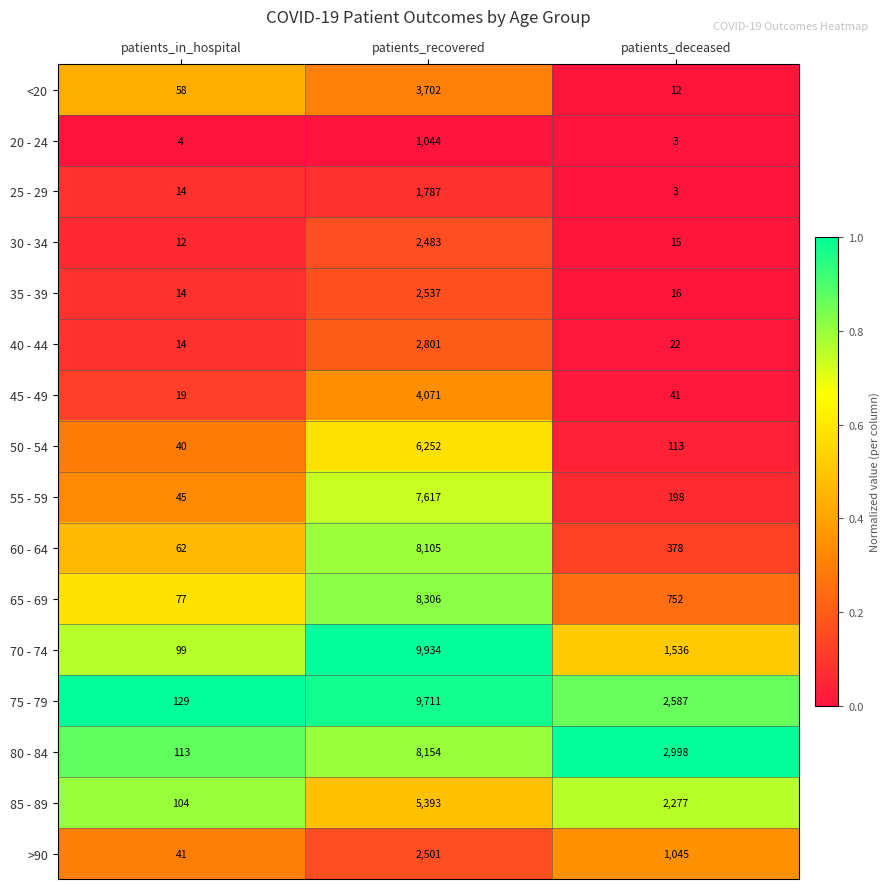

The 85 - 89 series shows 104 at patients_in_hospital. True or false?

True